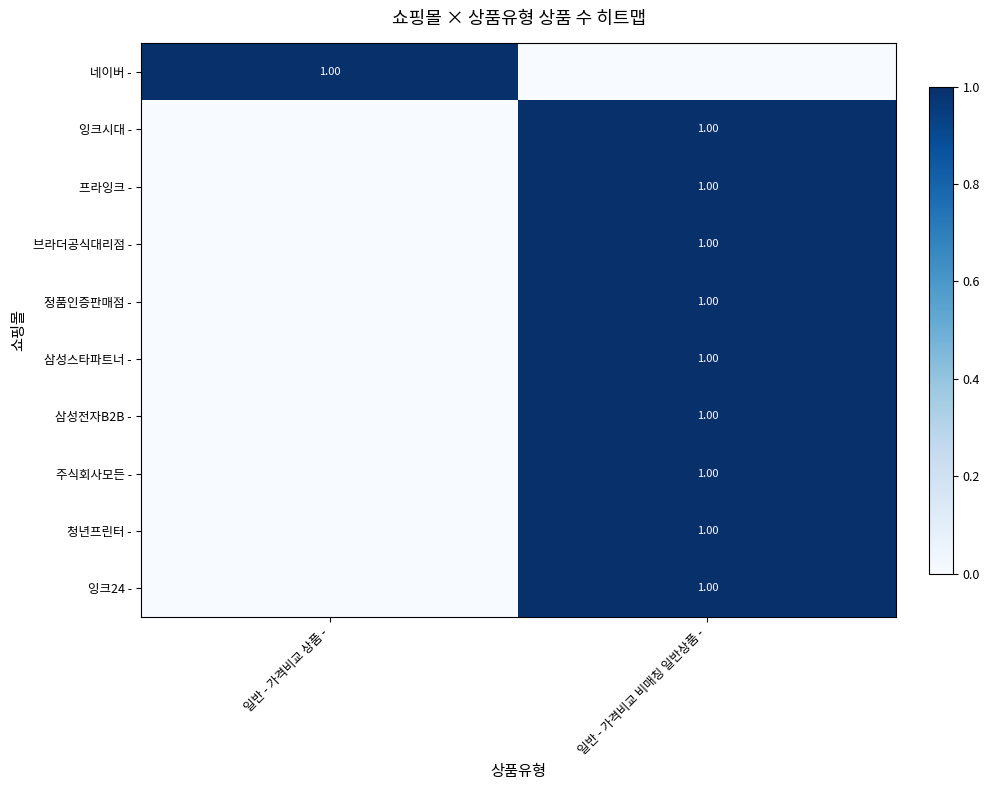

Is the value of 청년프린터 - at 일반 - 가격비교 비매칭 일반상품 - greater than the value of 주식회사모든 - at 일반 - 가격비교 비매칭 일반상품 -?

No